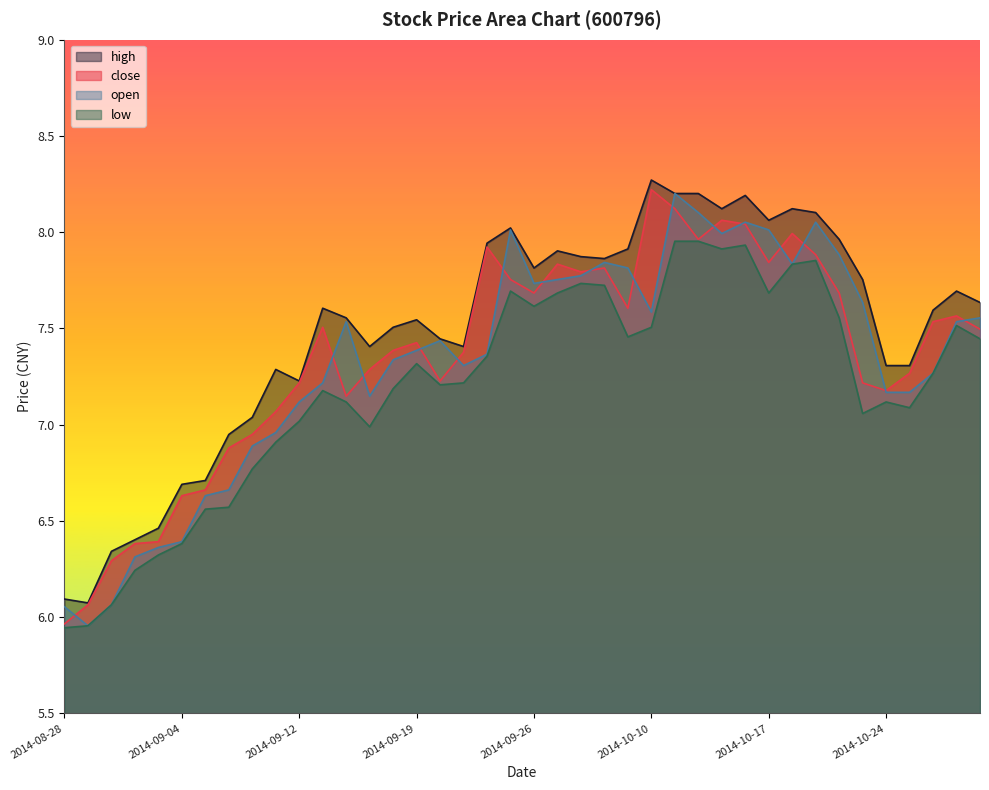

True or false: open and high cross at least once.

False